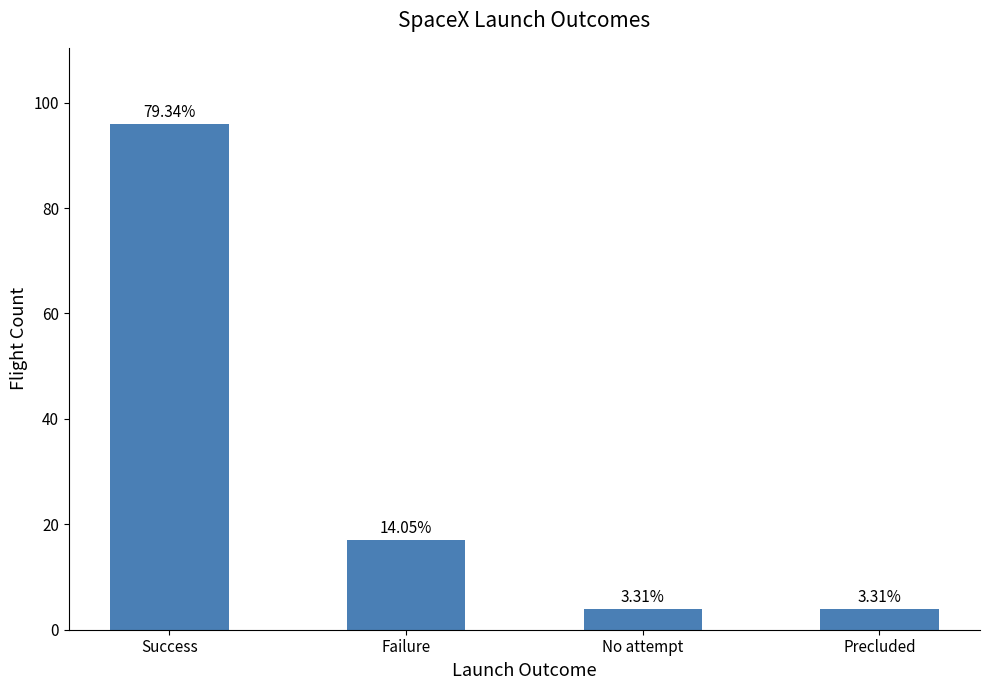

What is the difference between the maximum and minimum values?

92